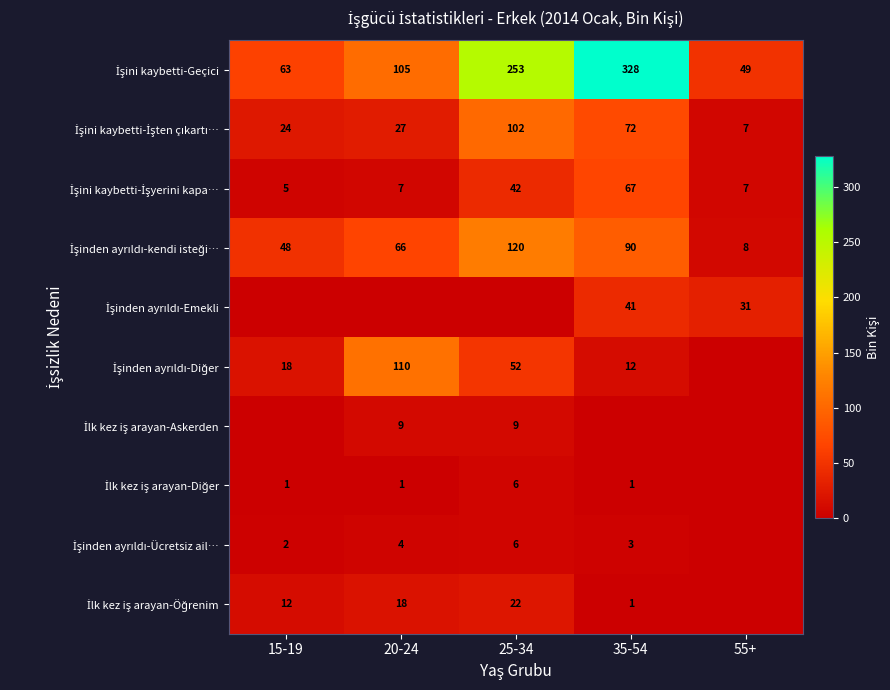

Between 20-24 and 35-54, which series saw the biggest shift?

İşini kaybetti-Geçici